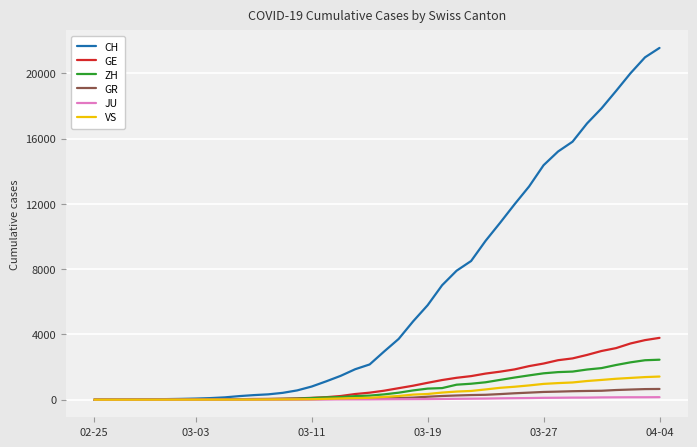

How many values in the GR series are below 84?

20